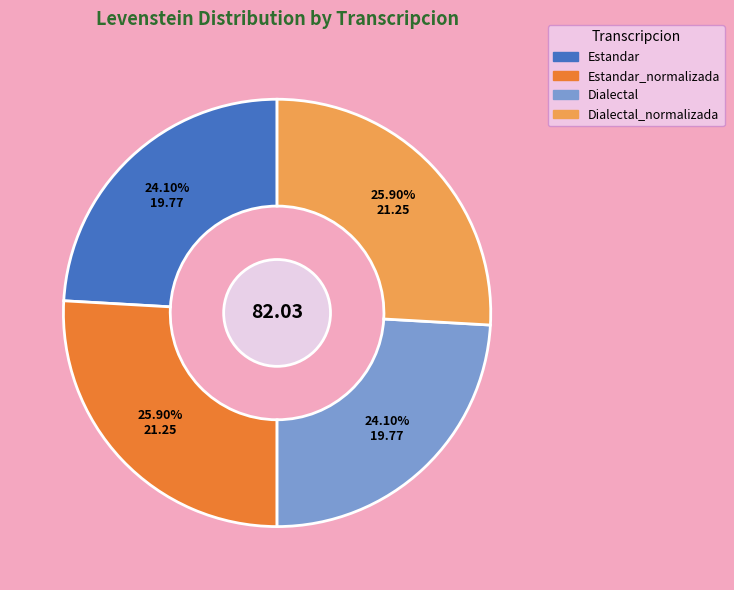

What percentage is NOT represented by Dialectal_normalizada?

74.1%